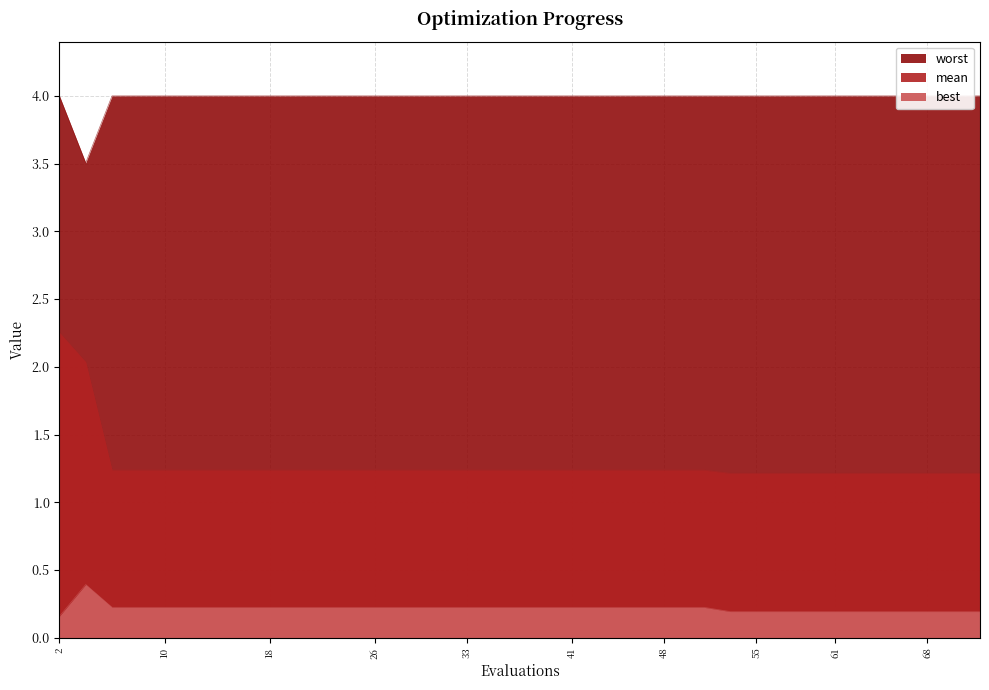

What is the sum of all mean values?

51.0